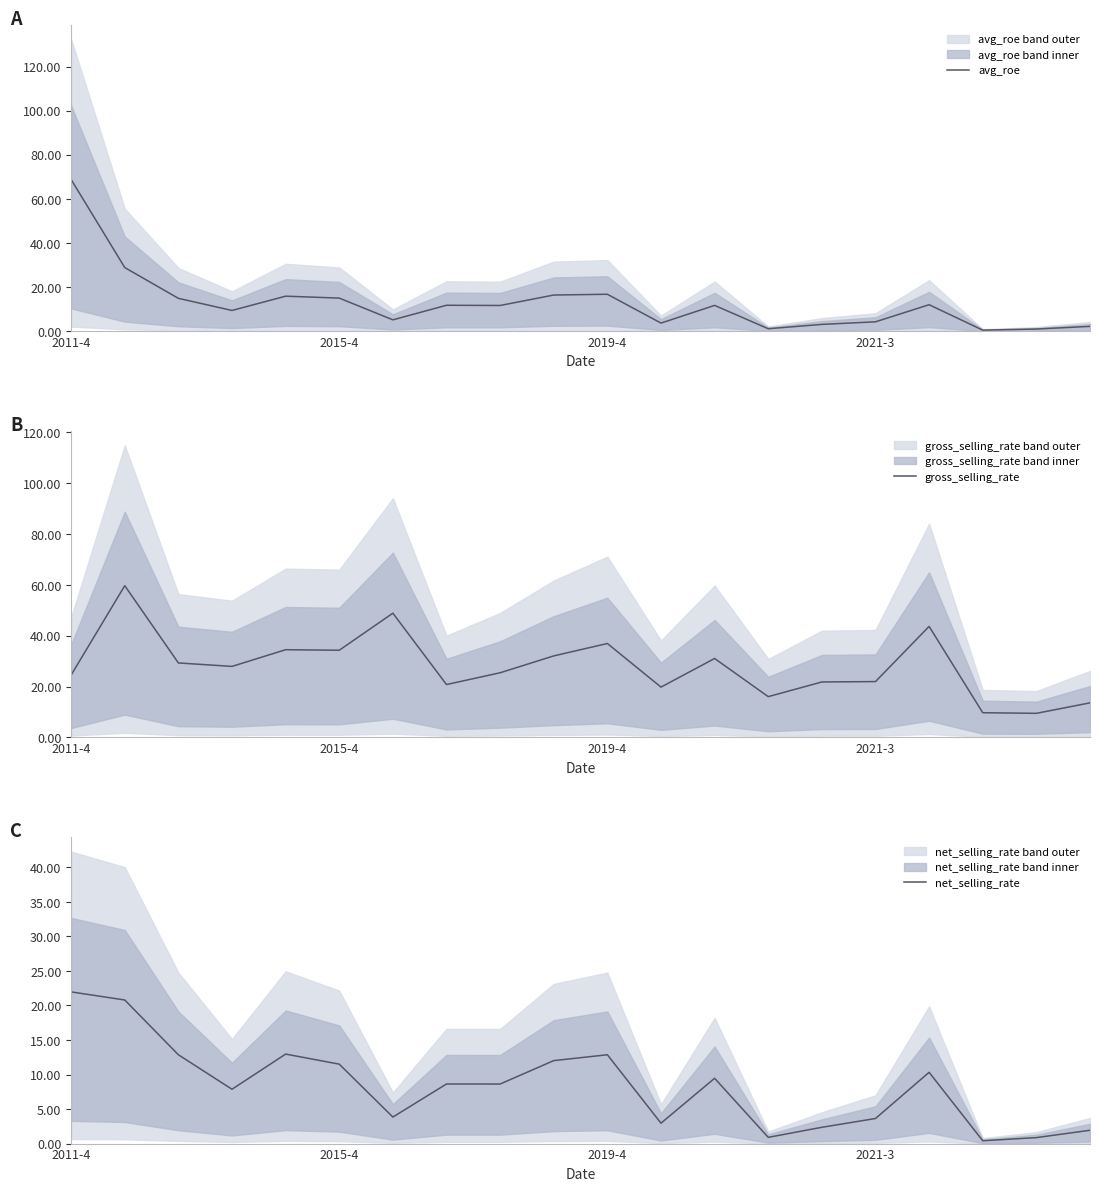

What value does the gross_selling_rate series have at 11?

19.8